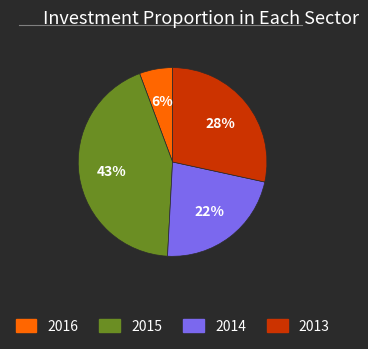

To the nearest percent, what is the average slice percentage?

25%